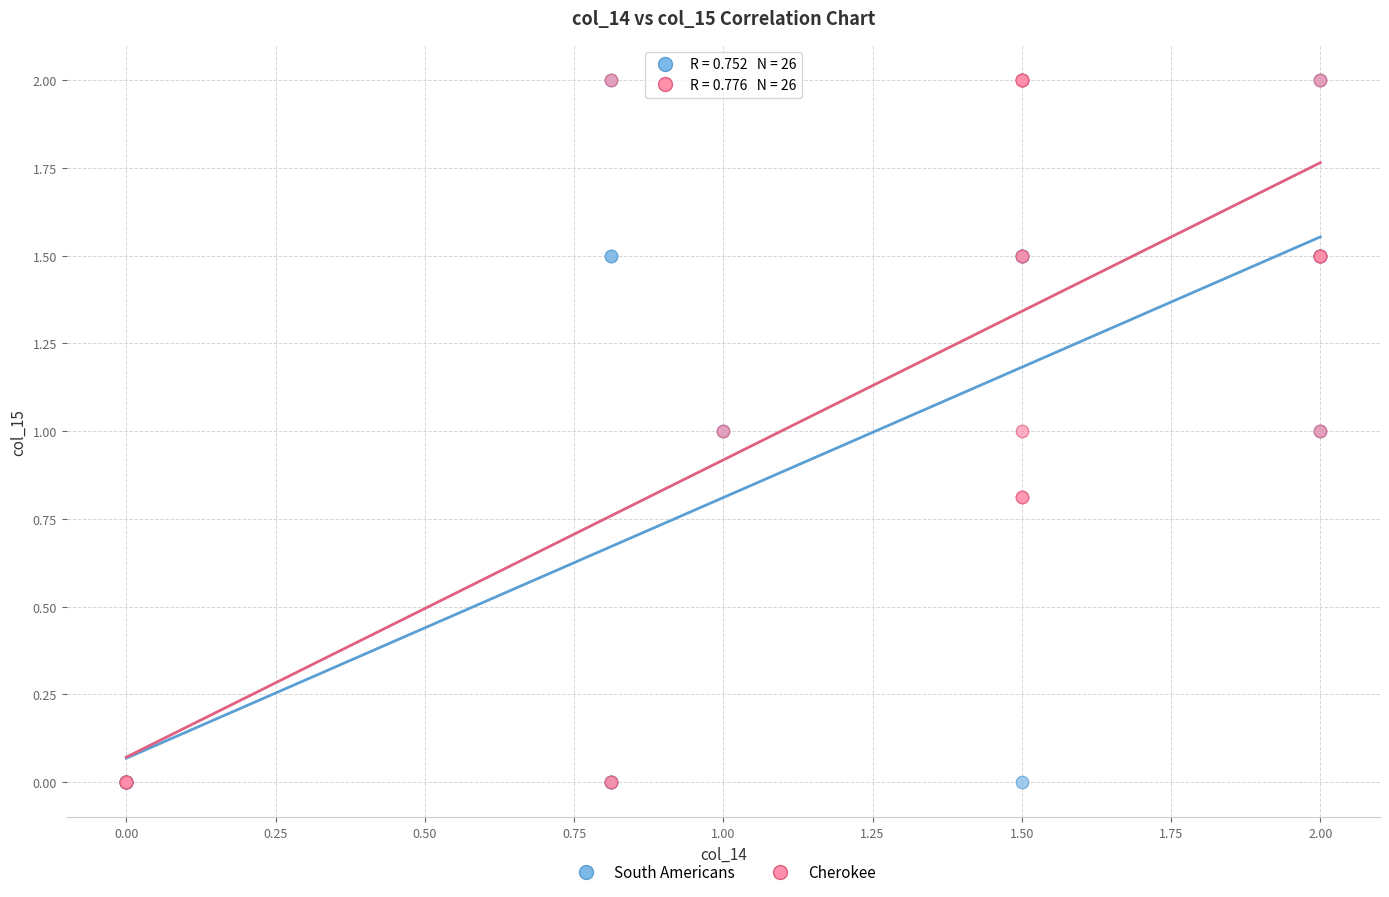

What are all the series names shown in the legend?

South Americans, Cherokee